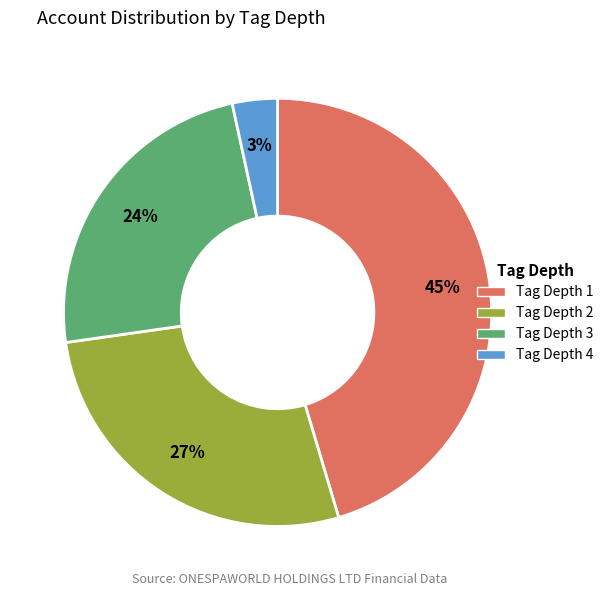

Is Tag Depth 1 the majority of the pie?

No